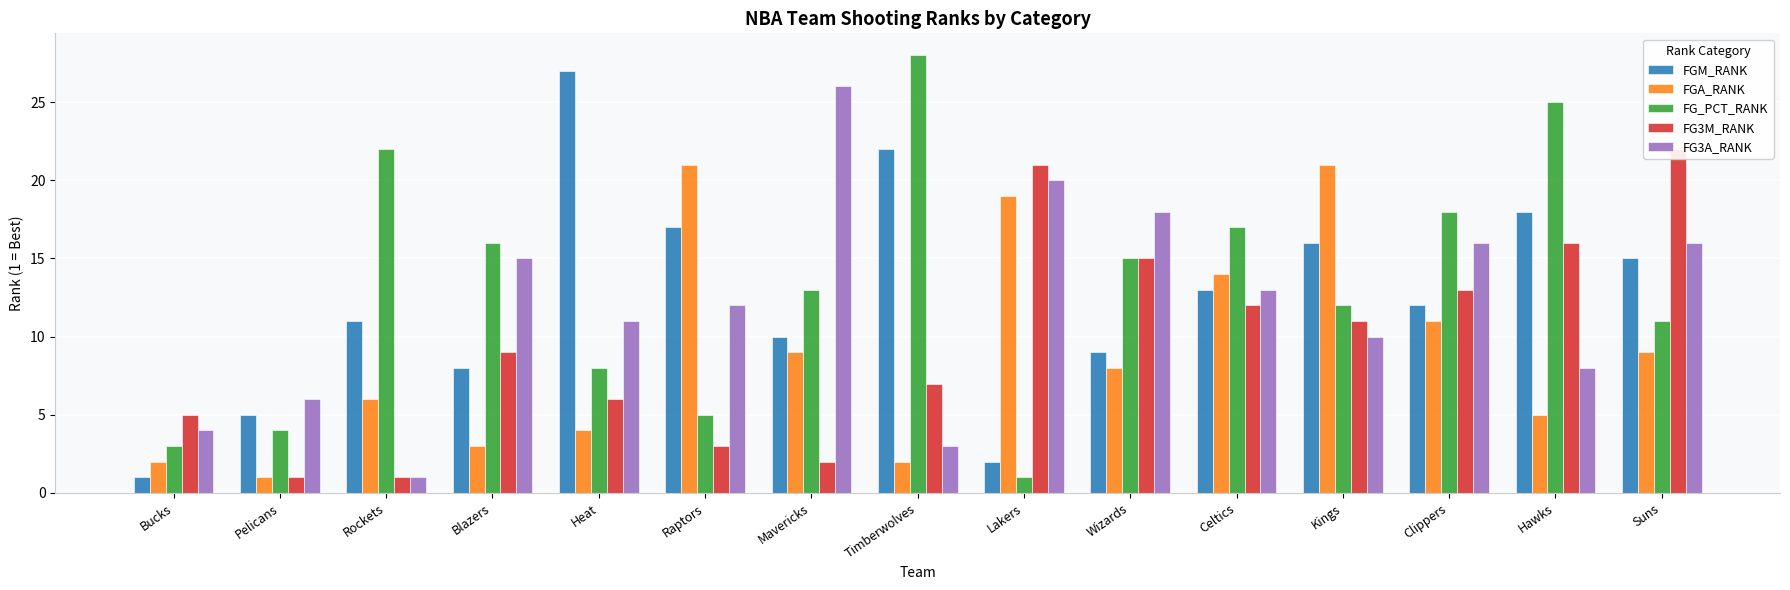

At how many categories does at least one series exceed 10?

13